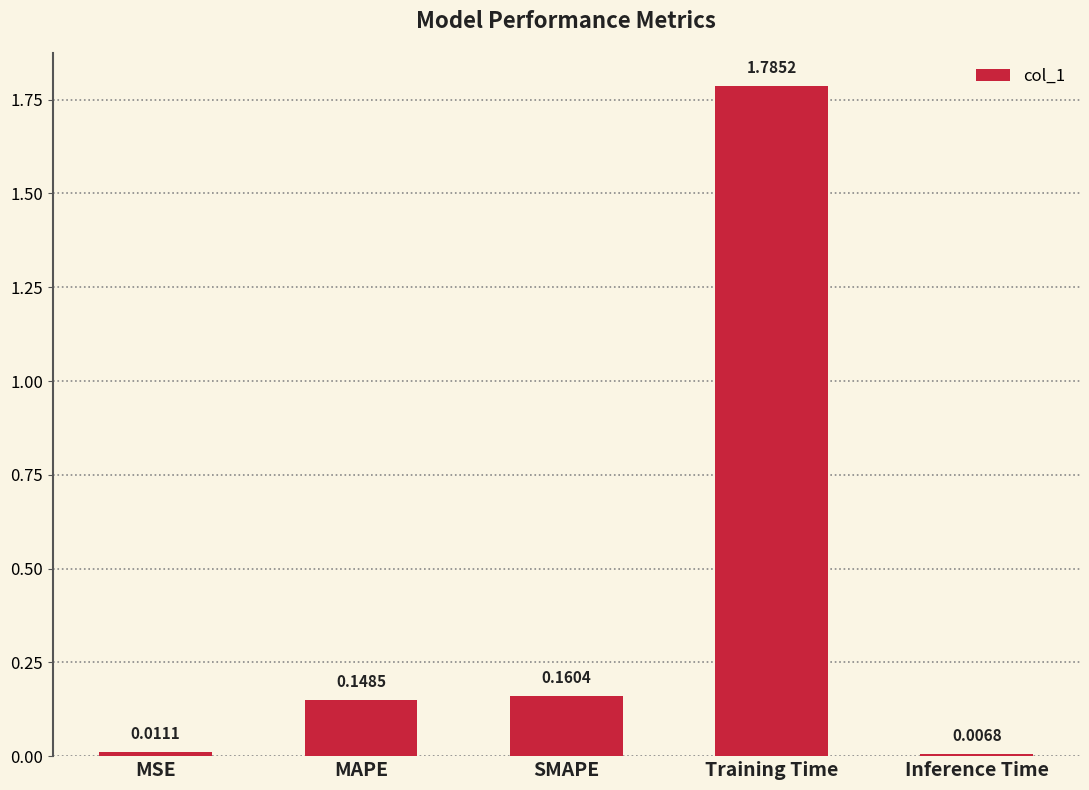

Is it true that the value at Training Time is 3.0?

False